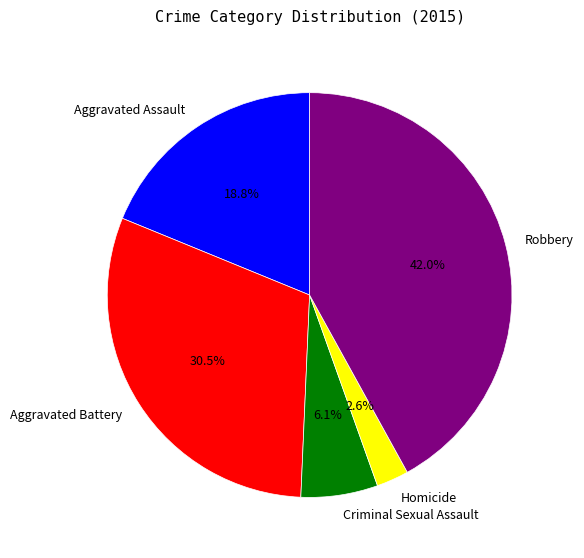

Which slice is the largest?

Robbery